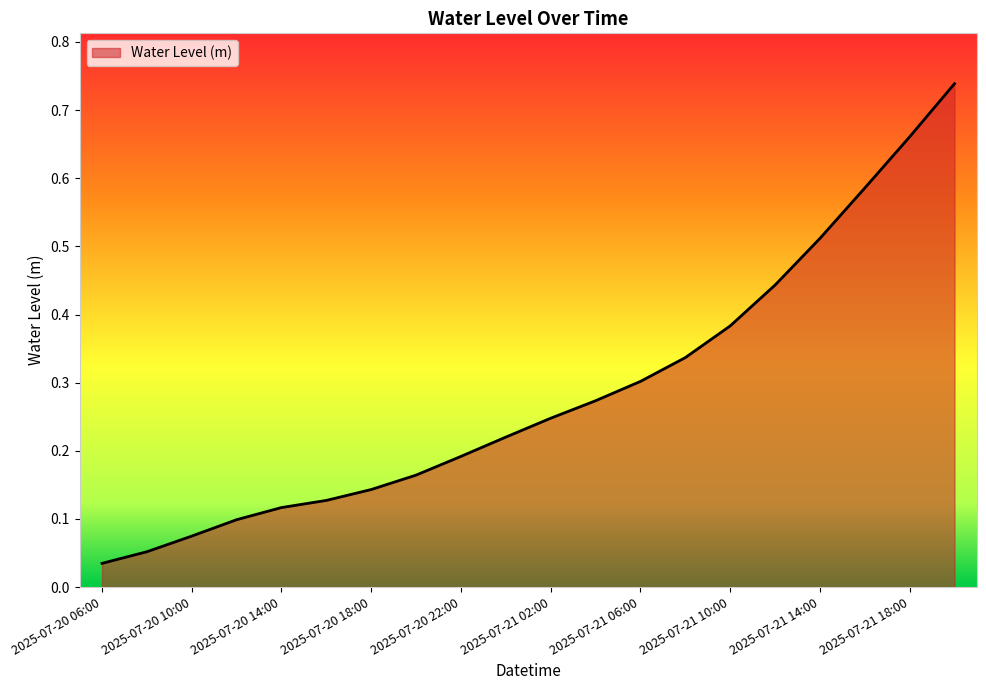

How many series are shown in this chart?

1